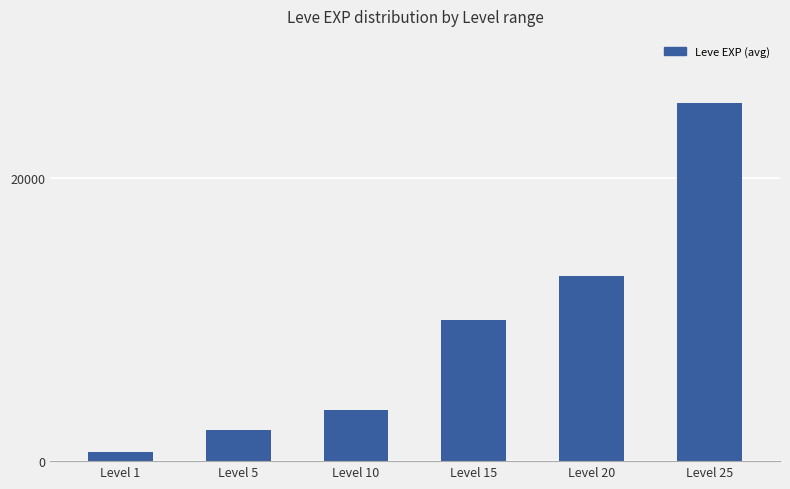

How many data points are less than 9990?

3